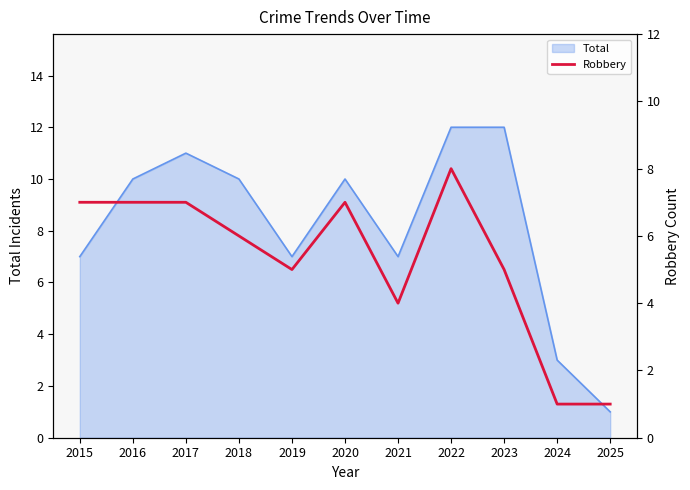

What is the difference between the maximum and minimum values?

7